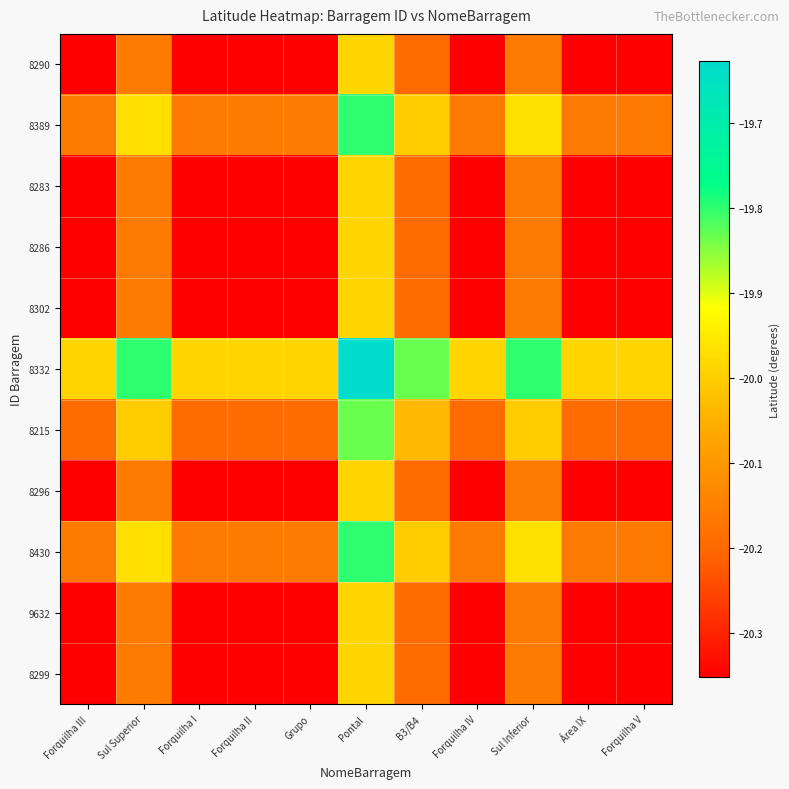

Reading left to right, what are all the values shown in this chart?

8290: Forquilha III=-20.4	Sul Superior=-20.2	Forquilha I=-20.4	Forquilha II=-20.4	Grupo=-20.4	Pontal=-20.0	B3/B4=-20.2	Forquilha IV=-20.4	Sul Inferior=-20.2	Área IX=-20.4	Forquilha V=-20.4
8389: Forquilha III=-20.2	Sul Superior=-20.0	Forquilha I=-20.2	Forquilha II=-20.2	Grupo=-20.2	Pontal=-19.8	B3/B4=-20.0	Forquilha IV=-20.2	Sul Inferior=-20.0	Área IX=-20.2	Forquilha V=-20.2
8283: Forquilha III=-20.4	Sul Superior=-20.2	Forquilha I=-20.4	Forquilha II=-20.4	Grupo=-20.4	Pontal=-20.0	B3/B4=-20.2	Forquilha IV=-20.4	Sul Inferior=-20.2	Área IX=-20.4	Forquilha V=-20.4
8286: Forquilha III=-20.4	Sul Superior=-20.2	Forquilha I=-20.4	Forquilha II=-20.4	Grupo=-20.4	Pontal=-20.0	B3/B4=-20.2	Forquilha IV=-20.4	Sul Inferior=-20.2	Área IX=-20.4	Forquilha V=-20.4
8302: Forquilha III=-20.4	Sul Superior=-20.2	Forquilha I=-20.4	Forquilha II=-20.4	Grupo=-20.4	Pontal=-20.0	B3/B4=-20.2	Forquilha IV=-20.4	Sul Inferior=-20.2	Área IX=-20.4	Forquilha V=-20.4
8332: Forquilha III=-20.0	Sul Superior=-19.8	Forquilha I=-20.0	Forquilha II=-20.0	Grupo=-20.0	Pontal=-19.6	B3/B4=-19.8	Forquilha IV=-20.0	Sul Inferior=-19.8	Área IX=-20.0	Forquilha V=-20.0
8215: Forquilha III=-20.2	Sul Superior=-20.0	Forquilha I=-20.2	Forquilha II=-20.2	Grupo=-20.2	Pontal=-19.8	B3/B4=-20.0	Forquilha IV=-20.2	Sul Inferior=-20.0	Área IX=-20.2	Forquilha V=-20.2
8296: Forquilha III=-20.4	Sul Superior=-20.2	Forquilha I=-20.4	Forquilha II=-20.4	Grupo=-20.4	Pontal=-20.0	B3/B4=-20.2	Forquilha IV=-20.4	Sul Inferior=-20.2	Área IX=-20.4	Forquilha V=-20.4
8430: Forquilha III=-20.2	Sul Superior=-20.0	Forquilha I=-20.2	Forquilha II=-20.2	Grupo=-20.2	Pontal=-19.8	B3/B4=-20.0	Forquilha IV=-20.2	Sul Inferior=-20.0	Área IX=-20.2	Forquilha V=-20.2
9632: Forquilha III=-20.4	Sul Superior=-20.2	Forquilha I=-20.4	Forquilha II=-20.4	Grupo=-20.4	Pontal=-20.0	B3/B4=-20.2	Forquilha IV=-20.4	Sul Inferior=-20.2	Área IX=-20.4	Forquilha V=-20.4
8299: Forquilha III=-20.4	Sul Superior=-20.2	Forquilha I=-20.4	Forquilha II=-20.4	Grupo=-20.4	Pontal=-20.0	B3/B4=-20.2	Forquilha IV=-20.4	Sul Inferior=-20.2	Área IX=-20.4	Forquilha V=-20.4